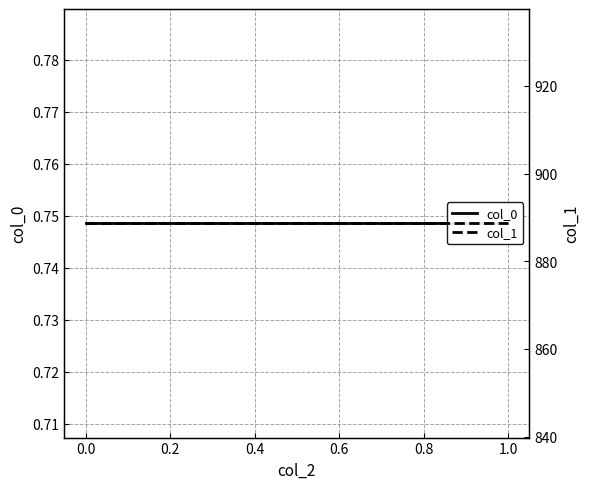

What is the total value across all series at 1.0?

889.4